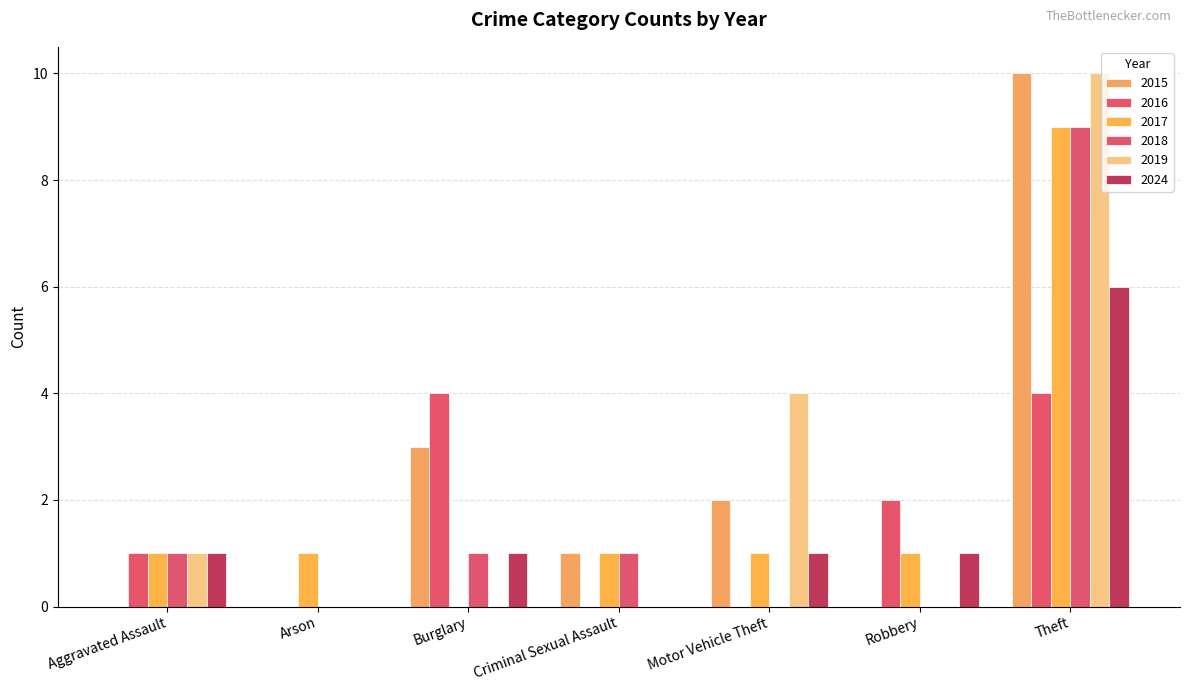

The value of 2024 at Motor Vehicle Theft is 1. True or false?

True